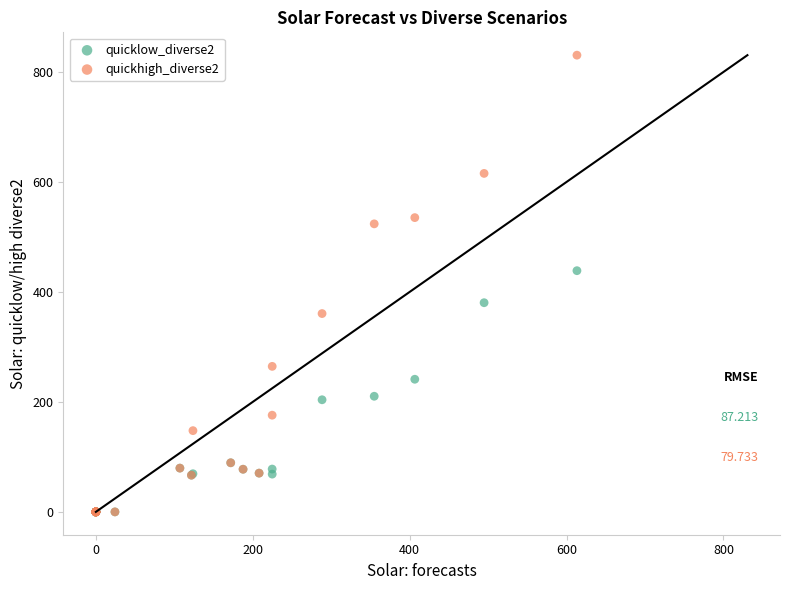

Across all series, what Y value is closest to 415?

438.7